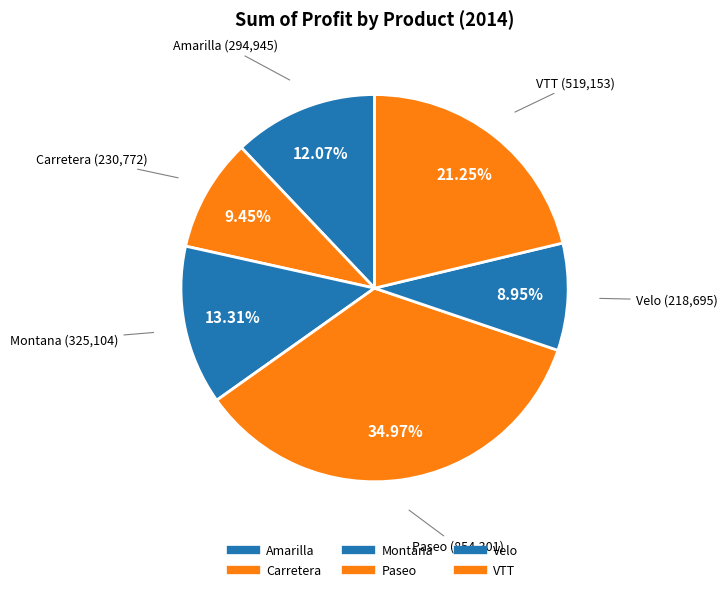

What percentage is NOT represented by Paseo?

65.0%